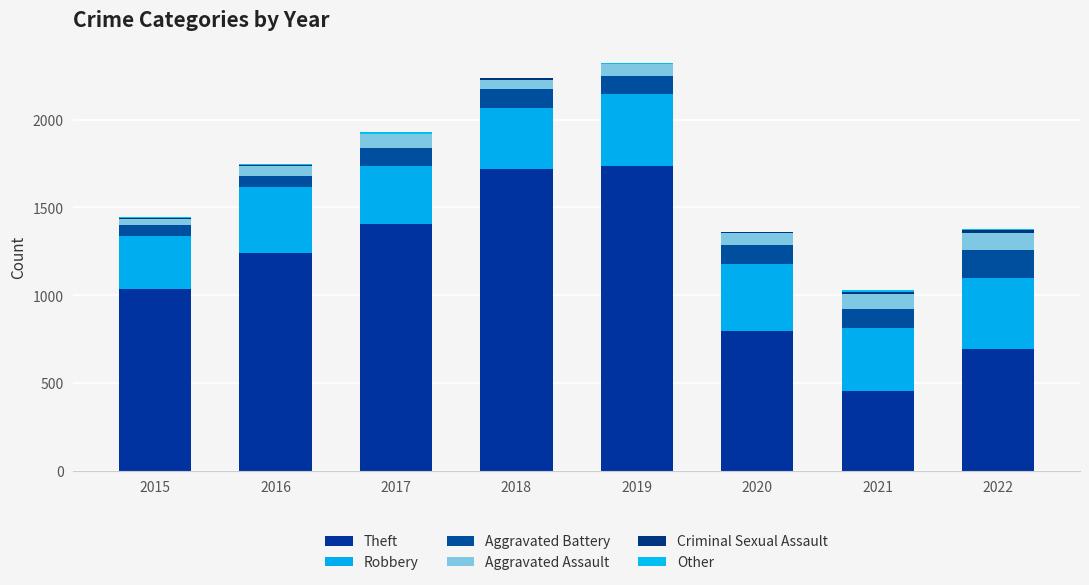

Are the bars horizontal?

No